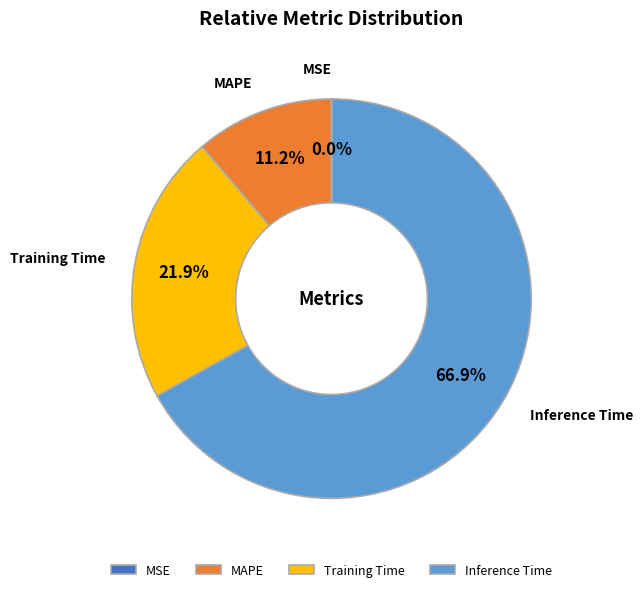

To the nearest percent, what is the difference between the largest and smallest slice percentages?

67%